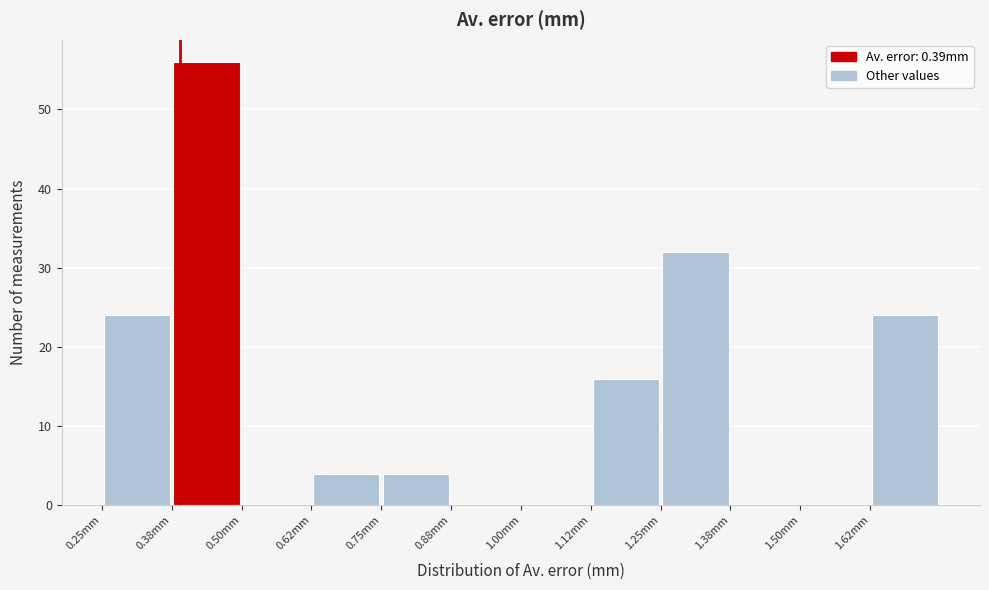

Reading left to right, transcribe this chart: for each bar, give the range it covers on the x-axis and its height. Neither the bar edges nor the heights are printed on the chart, so give them approximately, as read against the axes.

0.250 to 0.375: 24
0.375 to 0.500: 56
0.500 to 0.625: 0
0.625 to 0.750: 4
0.750 to 0.875: 4
0.875 to 1.000: 0
1.000 to 1.125: 0
1.125 to 1.250: 16
1.250 to 1.375: 32
1.375 to 1.500: 0
1.500 to 1.625: 0
1.625 to 1.750: 24